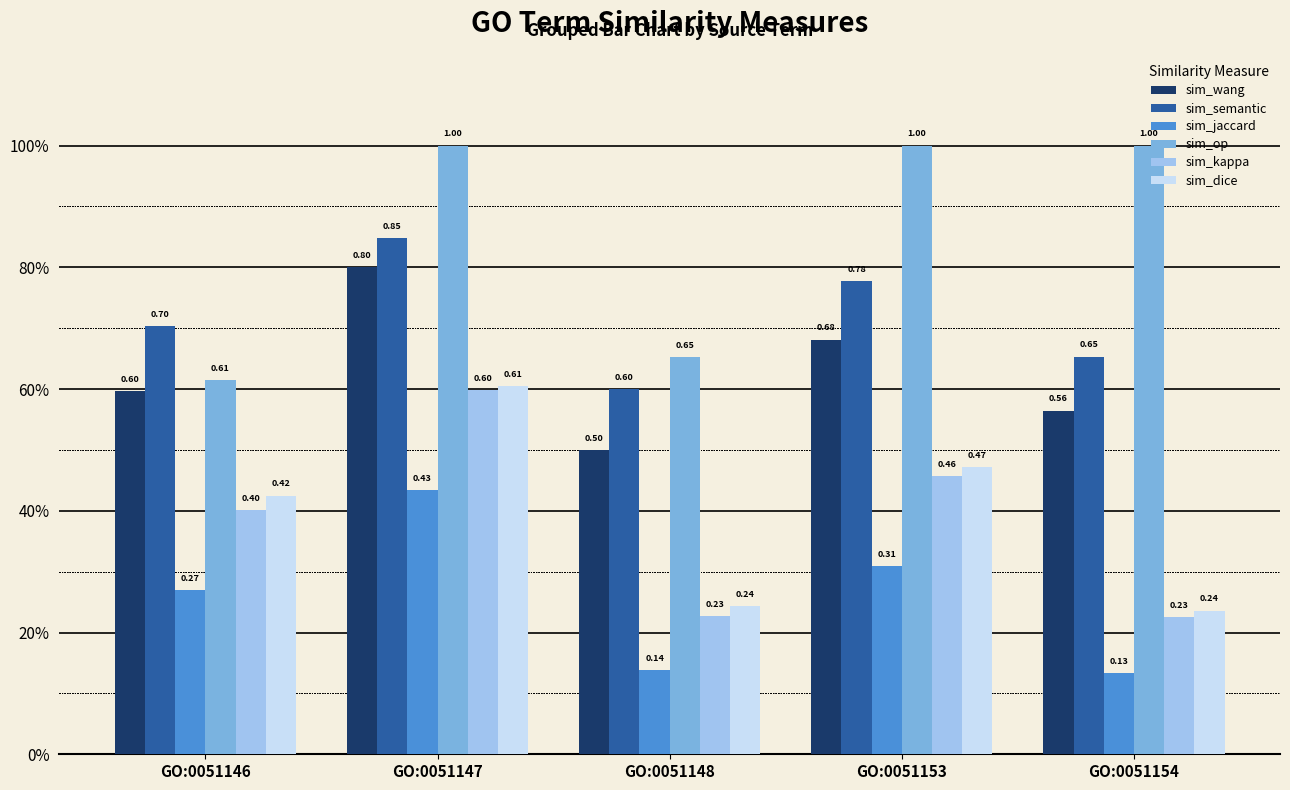

At which label is sim_dice closest to 0?

GO:0051154